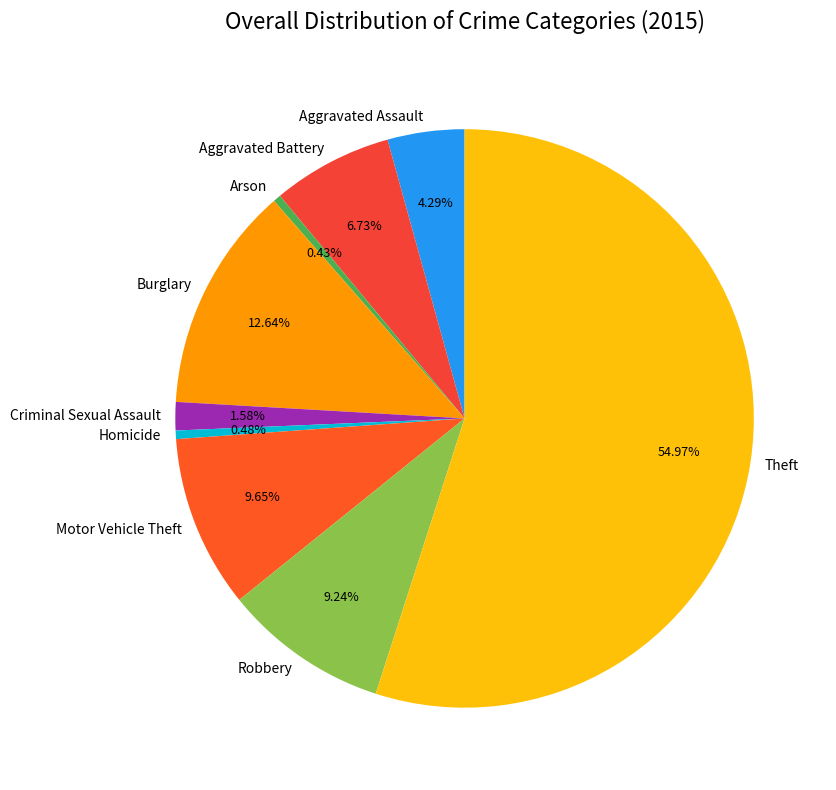

What percentage do Burglary and Aggravated Assault together represent?

16.9%